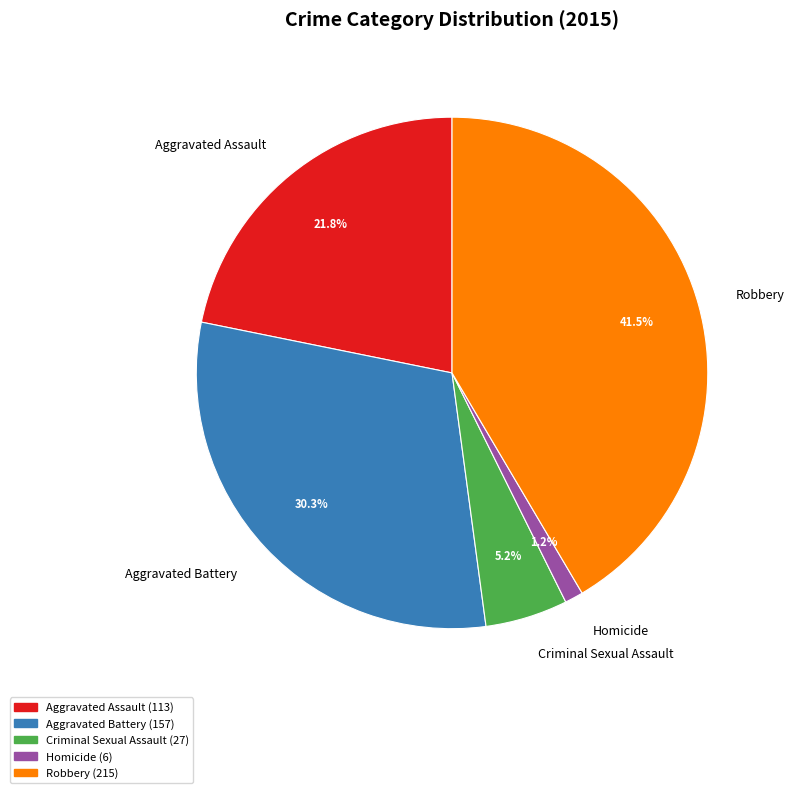

Between Homicide and Aggravated Assault, which is larger?

Aggravated Assault